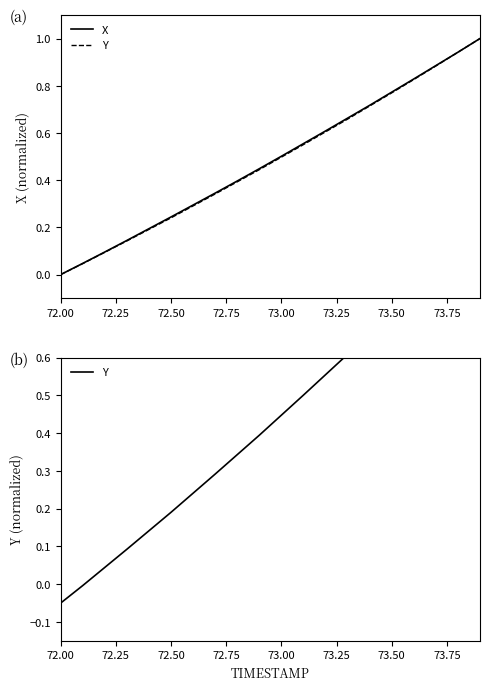

How many values in the Y series are below 0?

2